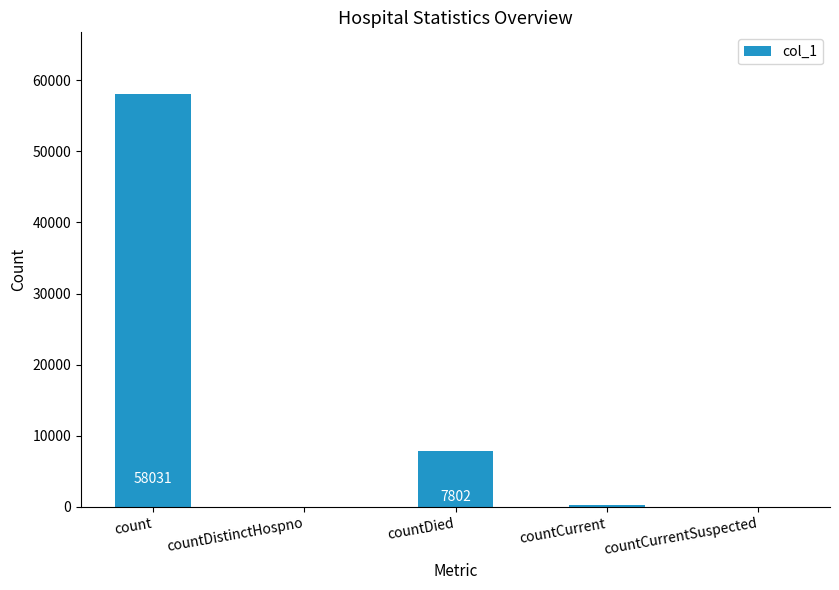

The chart shows a value of -22108 at countCurrentSuspected. True or false?

False